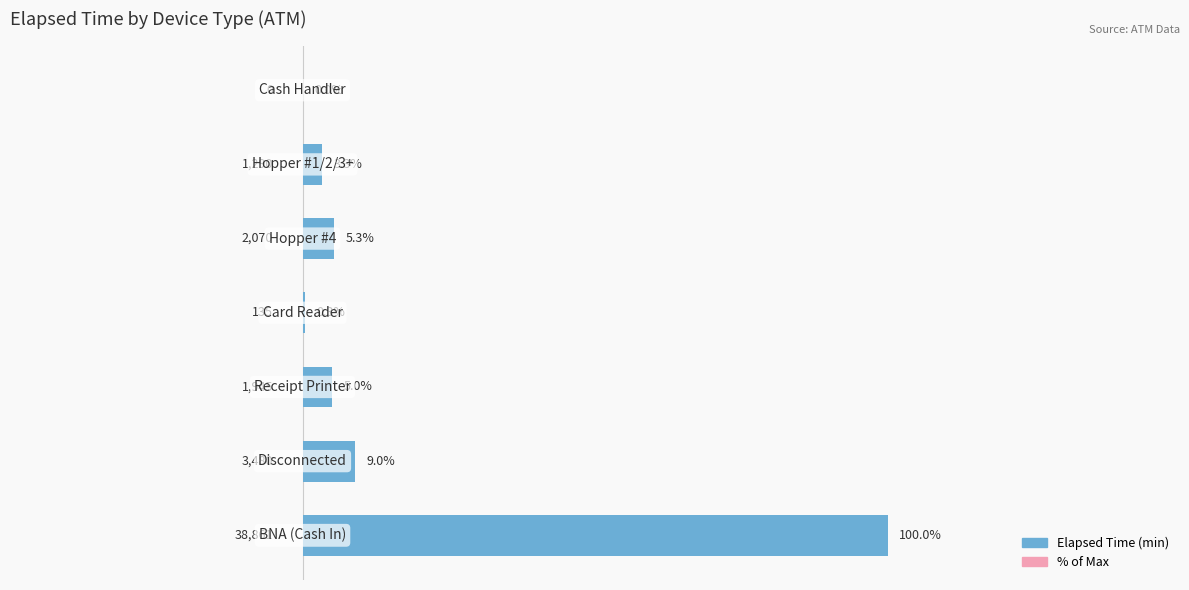

What is the greatest value displayed?

38861